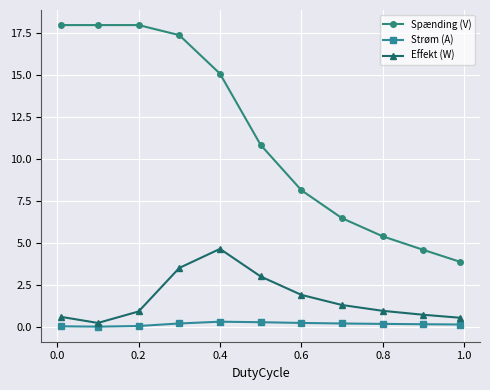

True or false: Spænding (V) and Effekt (W) intersect in this chart.

False